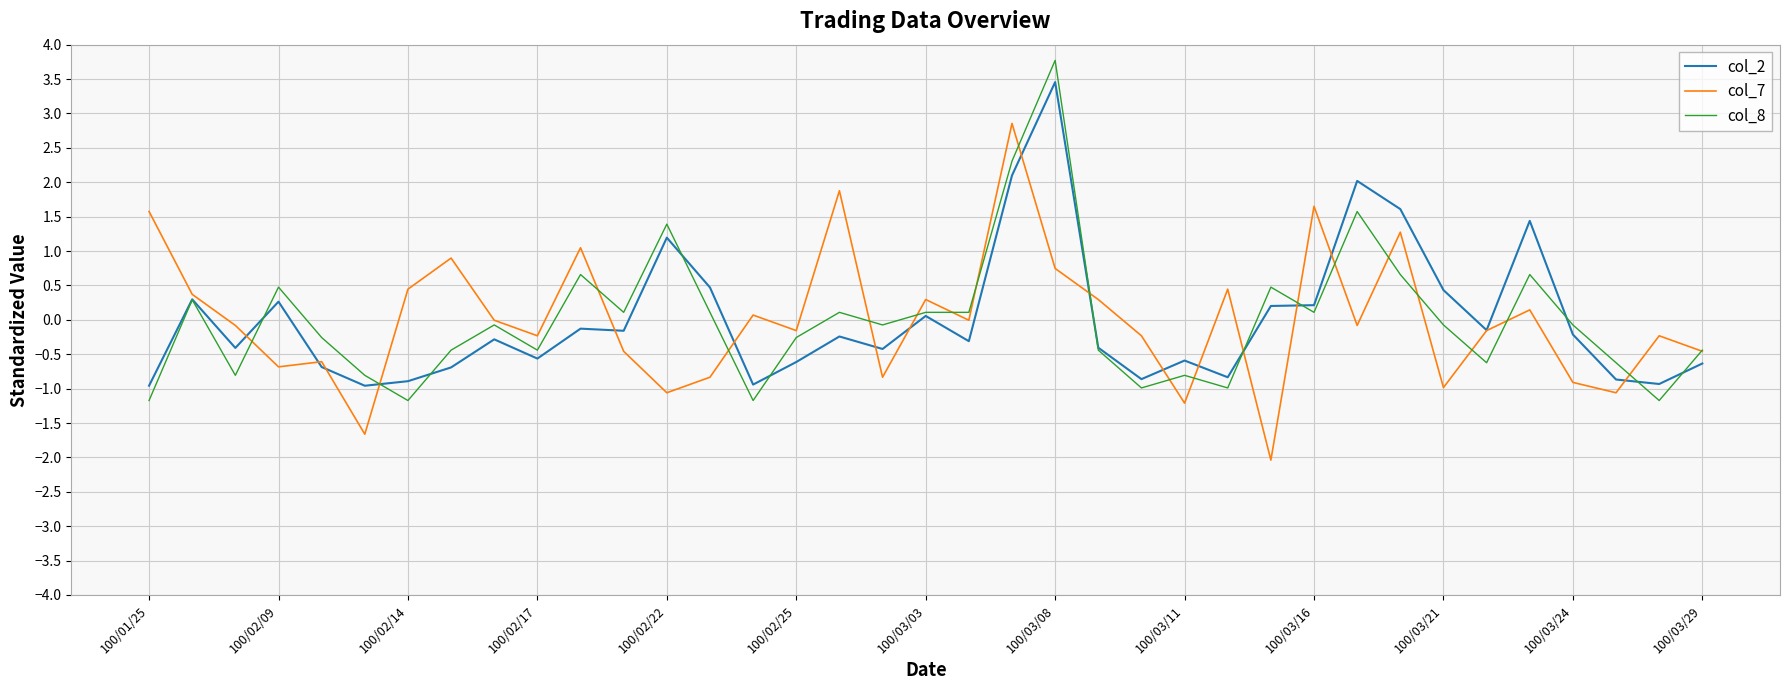

What is the greatest value displayed?

3.8